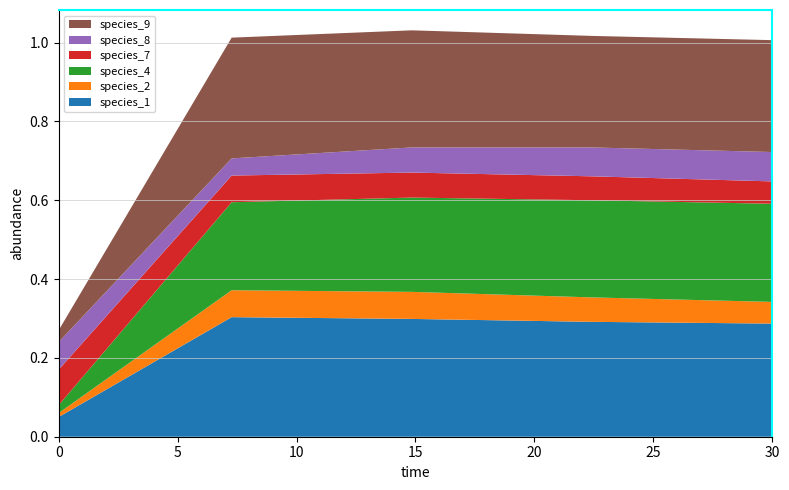

Reading left to right, what are all the values shown in this chart?

species_1: 0.0=0.1	7.272727272727273=0.3	14.84848484848485=0.3	22.424242424242426=0.3	30.0=0.3
species_2: 0.0=0.0	7.272727272727273=0.1	14.84848484848485=0.1	22.424242424242426=0.1	30.0=0.1
species_4: 0.0=0.0	7.272727272727273=0.2	14.84848484848485=0.2	22.424242424242426=0.2	30.0=0.2
species_7: 0.0=0.1	7.272727272727273=0.1	14.84848484848485=0.1	22.424242424242426=0.1	30.0=0.1
species_8: 0.0=0.1	7.272727272727273=0.0	14.84848484848485=0.1	22.424242424242426=0.1	30.0=0.1
species_9: 0.0=0.0	7.272727272727273=0.3	14.84848484848485=0.3	22.424242424242426=0.3	30.0=0.3